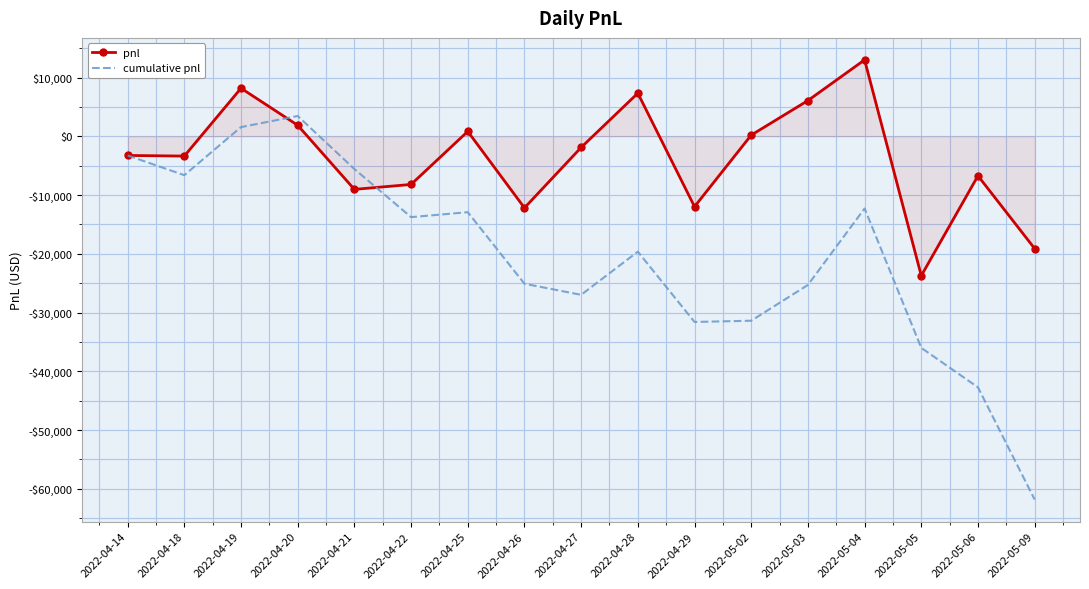

What is the value of the pnl point at the 13th from the left?

6090